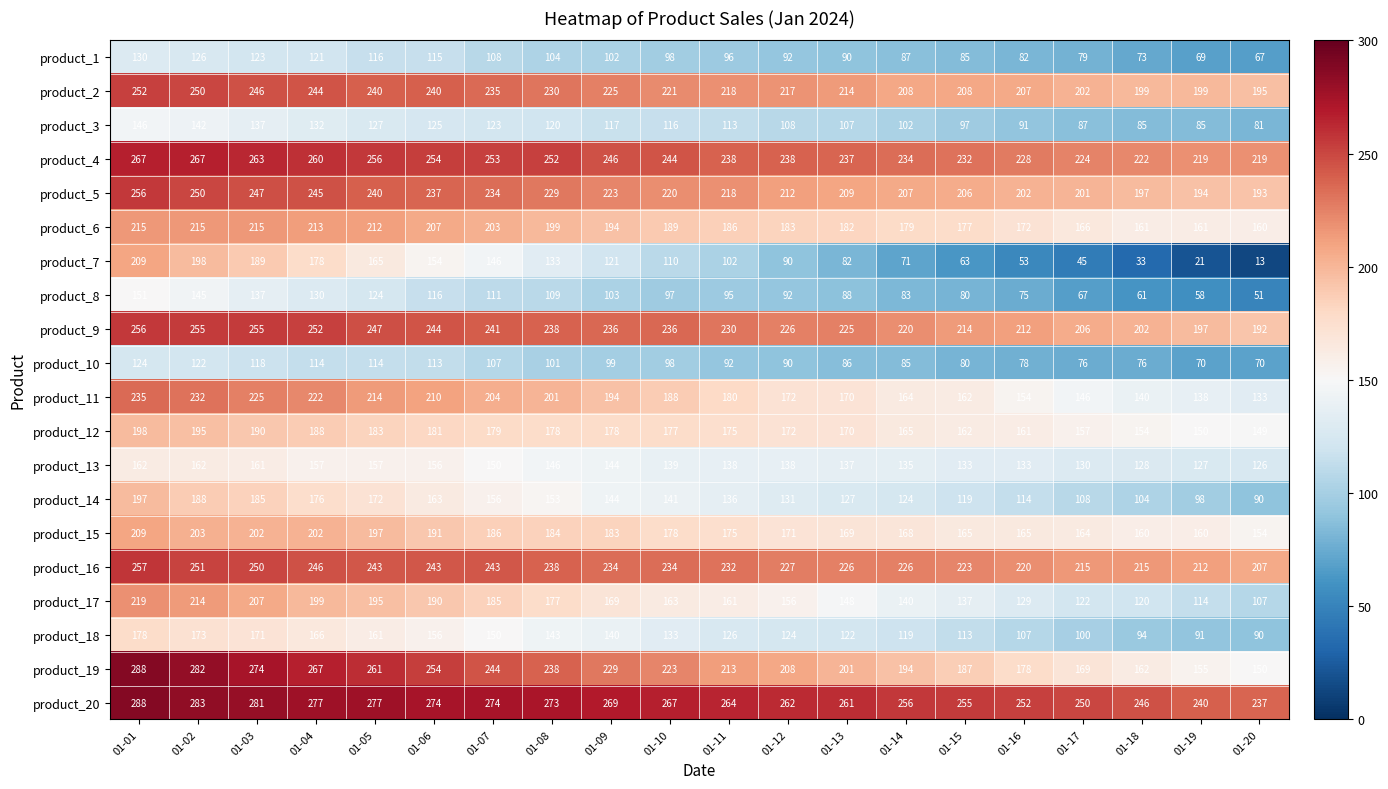

Is it true that product_12 equals 172 at 01-12?

True